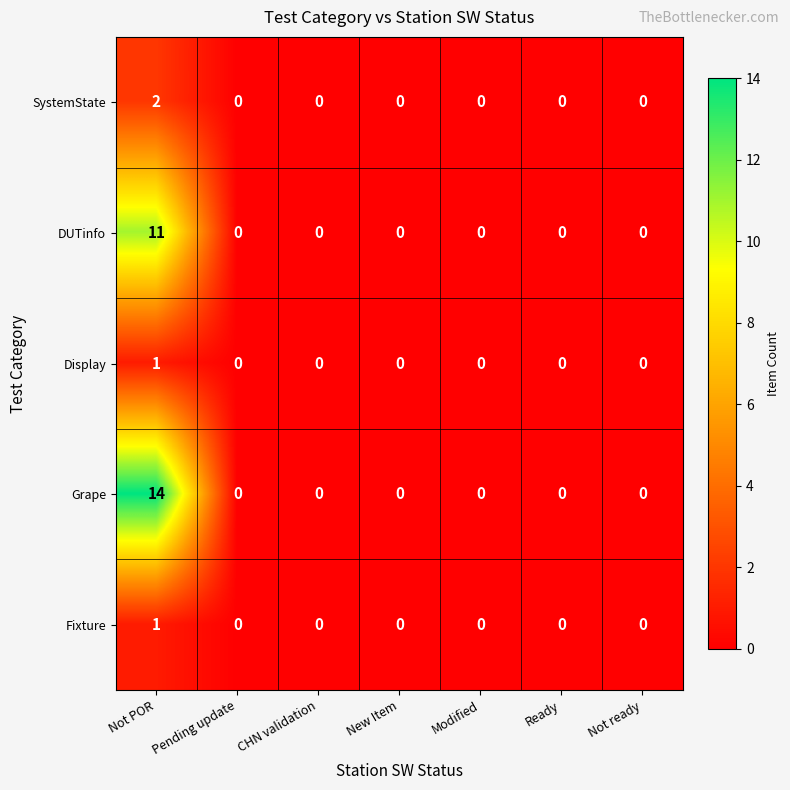

Which category has the highest value across all series?

Not POR